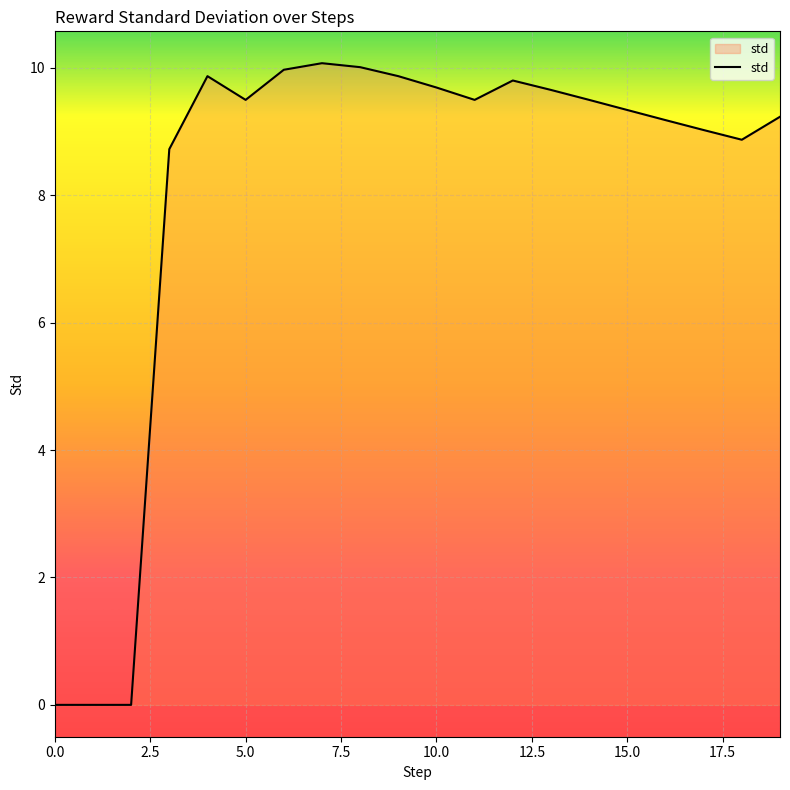

What is the greatest value displayed?

10.1